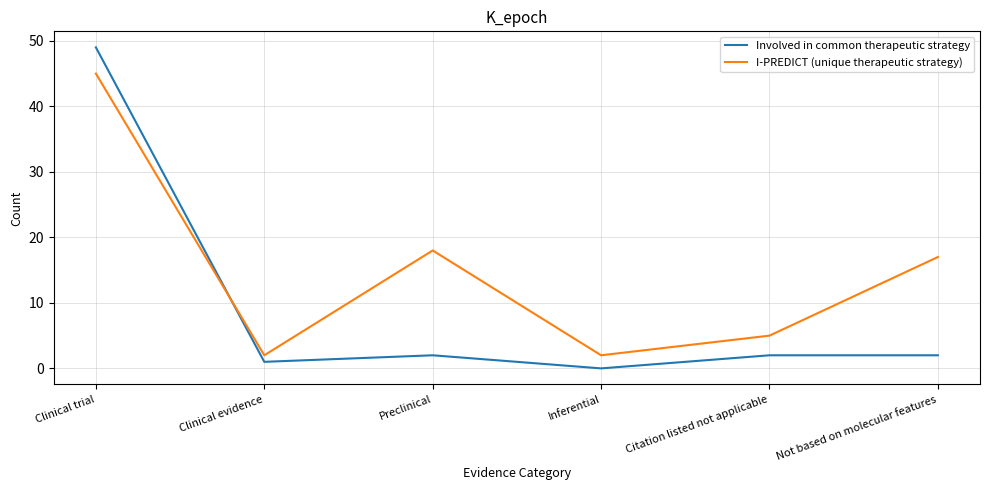

At which label does Involved in common therapeutic strategy first exceed 2?

Clinical trial